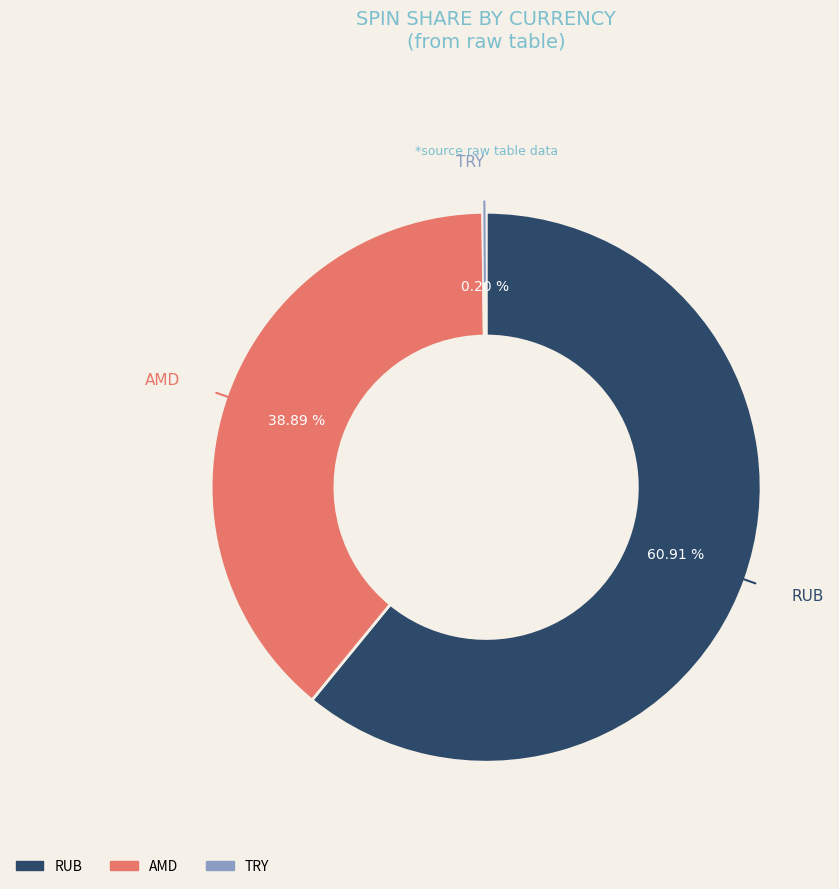

Is there any slice that represents more than half of the pie?

Yes